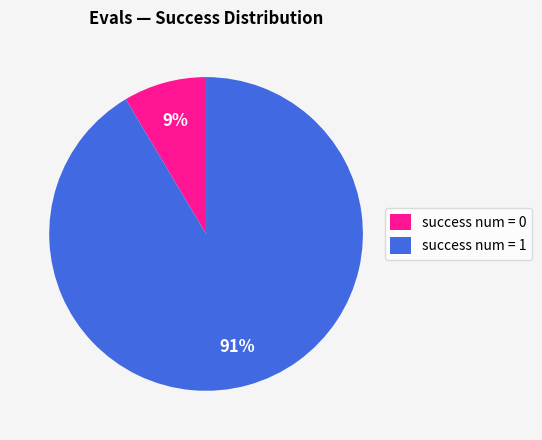

What percentage is the success num = 1 slice, to the nearest percent?

91%